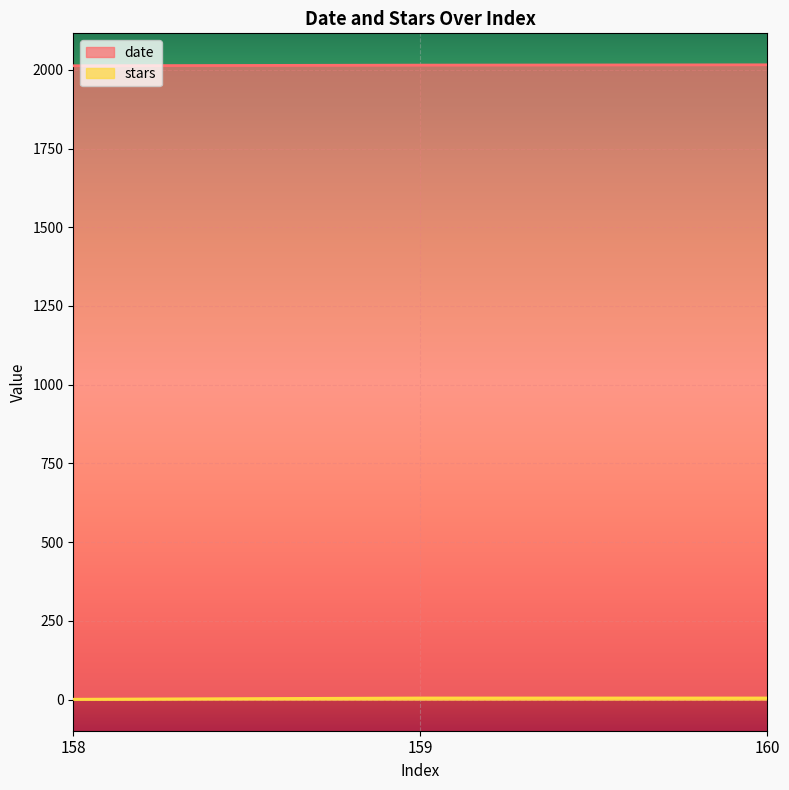

How many lines are shown in the chart?

2